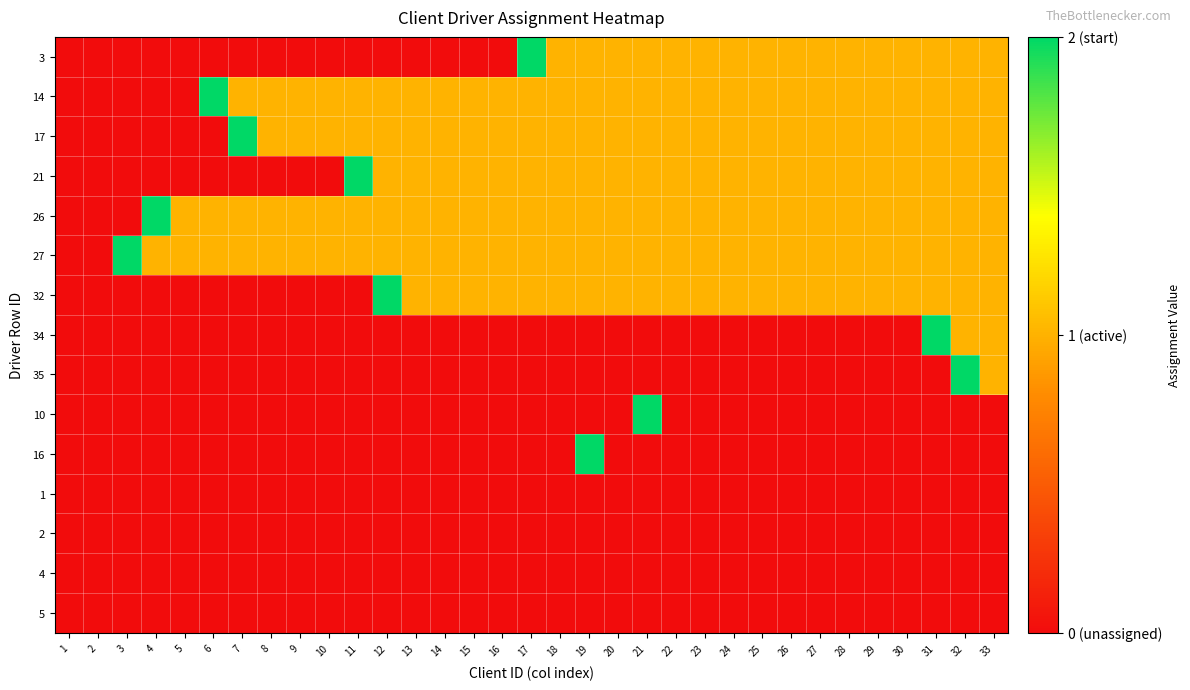

At how many categories does at least one series exceed 1?

11